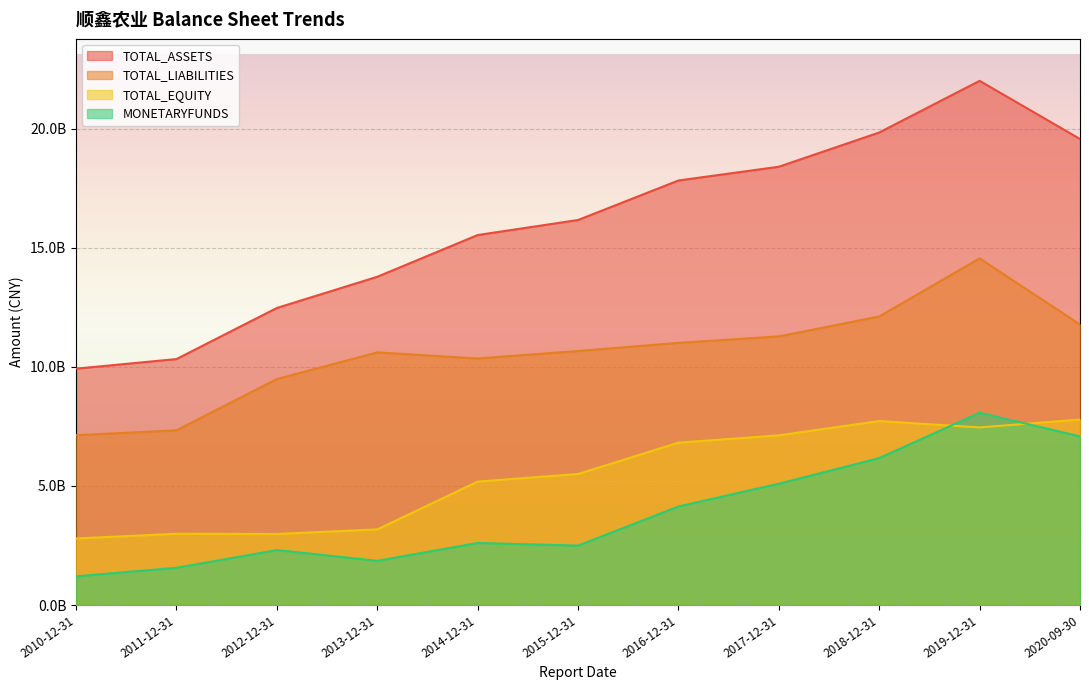

At which category is the sum across all series the highest?

2019-12-31